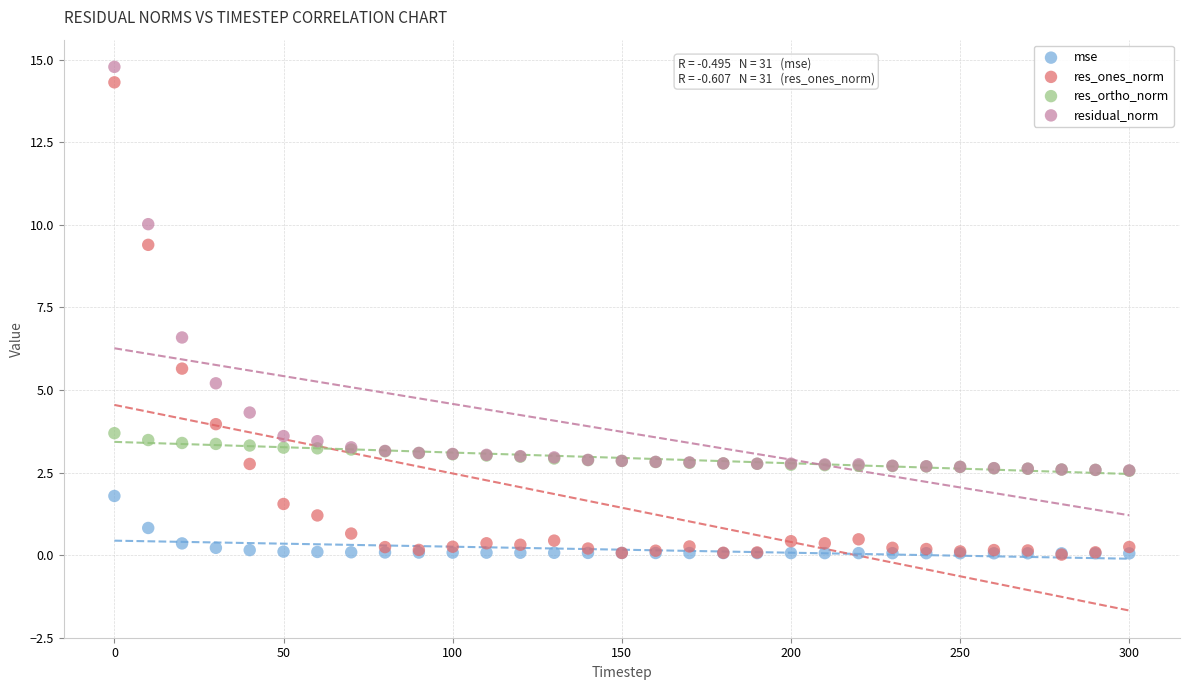

Which series has the largest Y range (max minus min)?

res_ones_norm